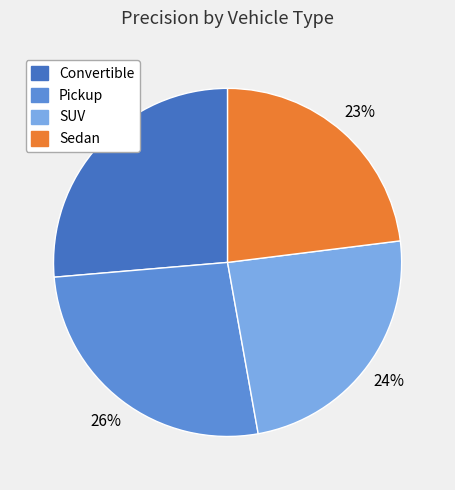

Which category has the smallest portion of the pie?

Sedan